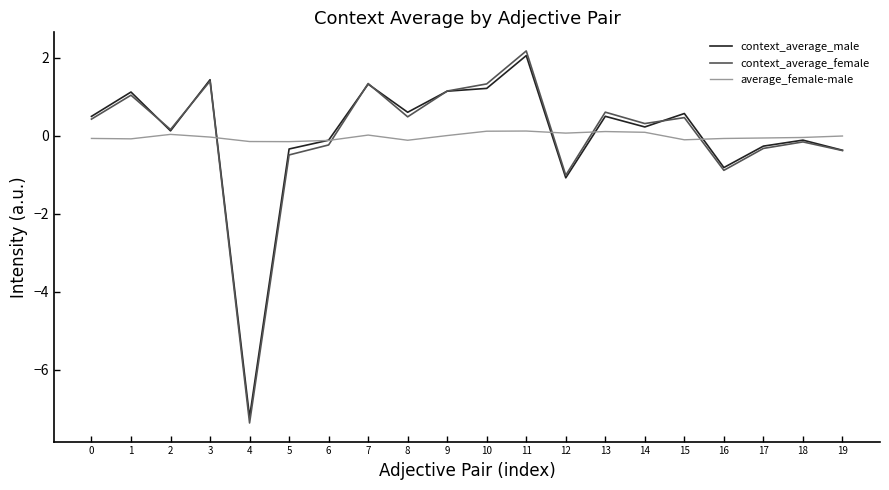

Which category has the lowest value in the context_average_female series?

4